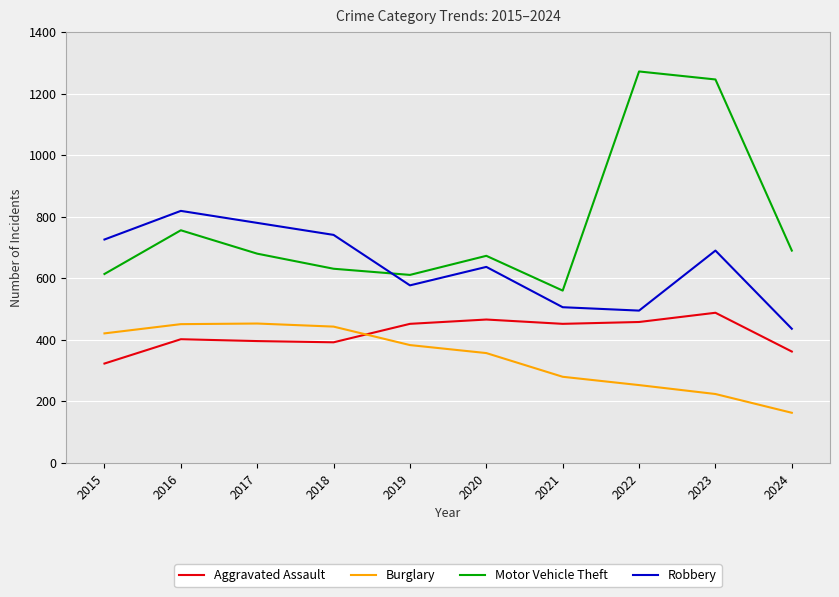

Which category has the lowest value in the Burglary series?

2024